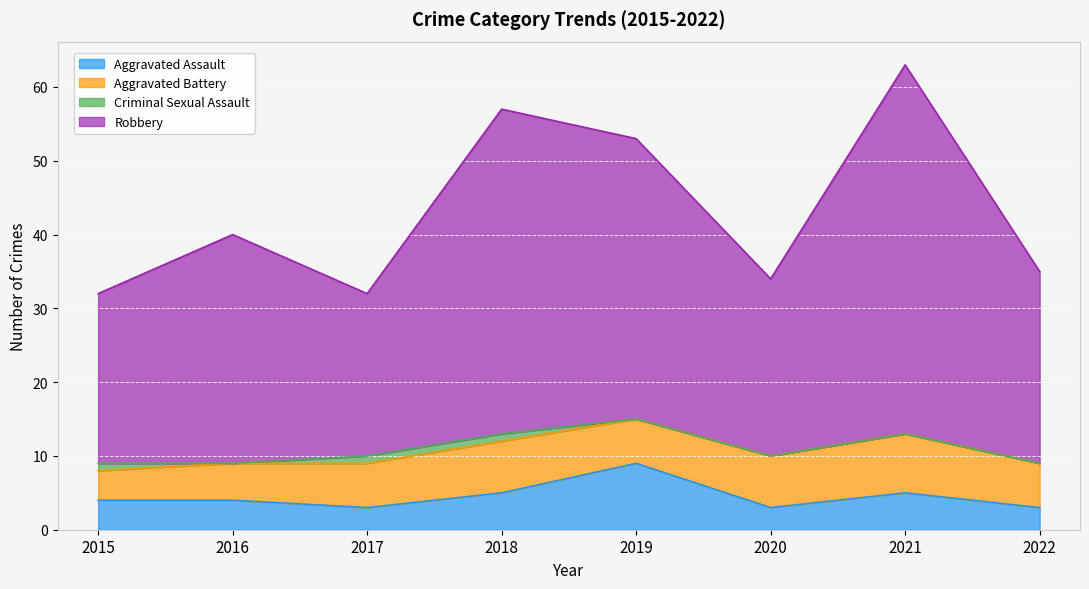

What is the maximum value for Aggravated Assault?

9